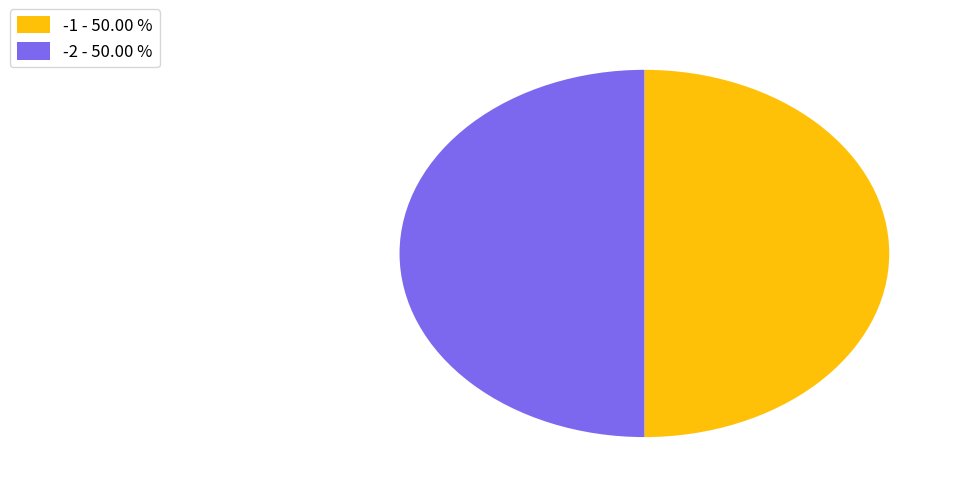

Combined, do -1 - 50.00 % and -2 - 50.00 % account for over 50%?

Yes